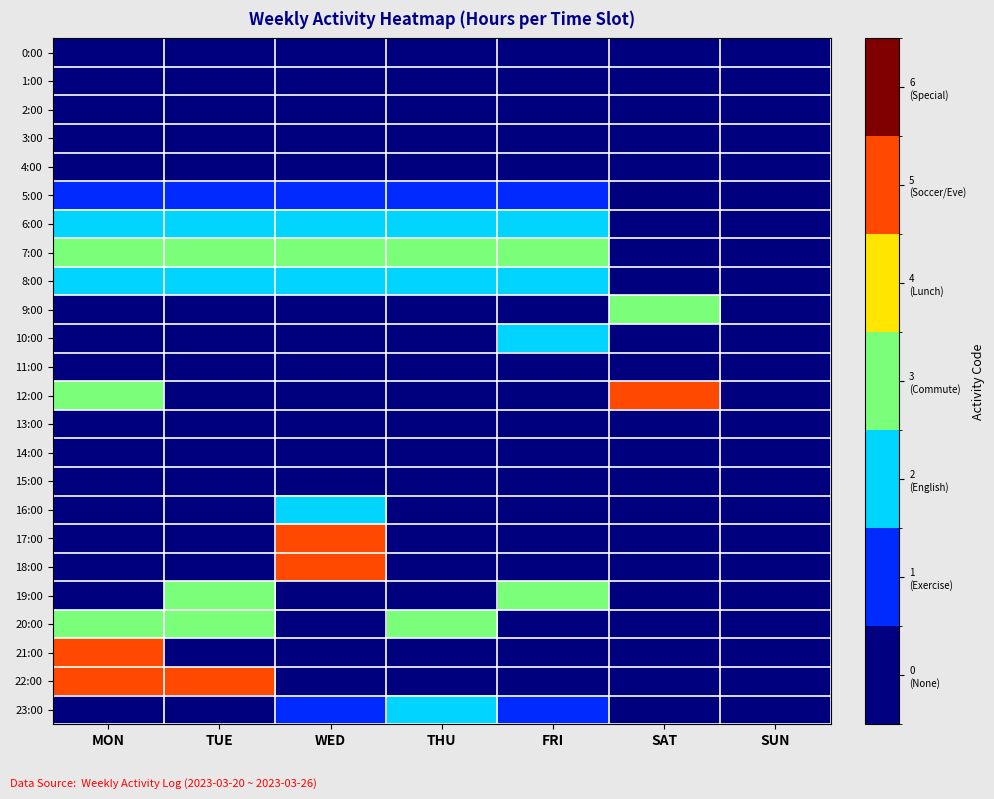

Reading right to left, extract all data points from this chart.

0:00: SUN=0	SAT=0	FRI=0	THU=0	WED=0	TUE=0	MON=0
1:00: SUN=0	SAT=0	FRI=0	THU=0	WED=0	TUE=0	MON=0
2:00: SUN=0	SAT=0	FRI=0	THU=0	WED=0	TUE=0	MON=0
3:00: SUN=0	SAT=0	FRI=0	THU=0	WED=0	TUE=0	MON=0
4:00: SUN=0	SAT=0	FRI=0	THU=0	WED=0	TUE=0	MON=0
5:00: SUN=0	SAT=0	FRI=1	THU=1	WED=1	TUE=1	MON=1
6:00: SUN=0	SAT=0	FRI=2	THU=2	WED=2	TUE=2	MON=2
7:00: SUN=0	SAT=0	FRI=3	THU=3	WED=3	TUE=3	MON=3
8:00: SUN=0	SAT=0	FRI=2	THU=2	WED=2	TUE=2	MON=2
9:00: SUN=0	SAT=3	FRI=0	THU=0	WED=0	TUE=0	MON=0
10:00: SUN=0	SAT=0	FRI=2	THU=0	WED=0	TUE=0	MON=0
11:00: SUN=0	SAT=0	FRI=0	THU=0	WED=0	TUE=0	MON=0
12:00: SUN=0	SAT=5	FRI=0	THU=0	WED=0	TUE=0	MON=3
13:00: SUN=0	SAT=0	FRI=0	THU=0	WED=0	TUE=0	MON=0
14:00: SUN=0	SAT=0	FRI=0	THU=0	WED=0	TUE=0	MON=0
15:00: SUN=0	SAT=0	FRI=0	THU=0	WED=0	TUE=0	MON=0
16:00: SUN=0	SAT=0	FRI=0	THU=0	WED=2	TUE=0	MON=0
17:00: SUN=0	SAT=0	FRI=0	THU=0	WED=5	TUE=0	MON=0
18:00: SUN=0	SAT=0	FRI=0	THU=0	WED=5	TUE=0	MON=0
19:00: SUN=0	SAT=0	FRI=3	THU=0	WED=0	TUE=3	MON=0
20:00: SUN=0	SAT=0	FRI=0	THU=3	WED=0	TUE=3	MON=3
21:00: SUN=0	SAT=0	FRI=0	THU=0	WED=0	TUE=0	MON=5
22:00: SUN=0	SAT=0	FRI=0	THU=0	WED=0	TUE=5	MON=5
23:00: SUN=0	SAT=0	FRI=1	THU=2	WED=1	TUE=0	MON=0